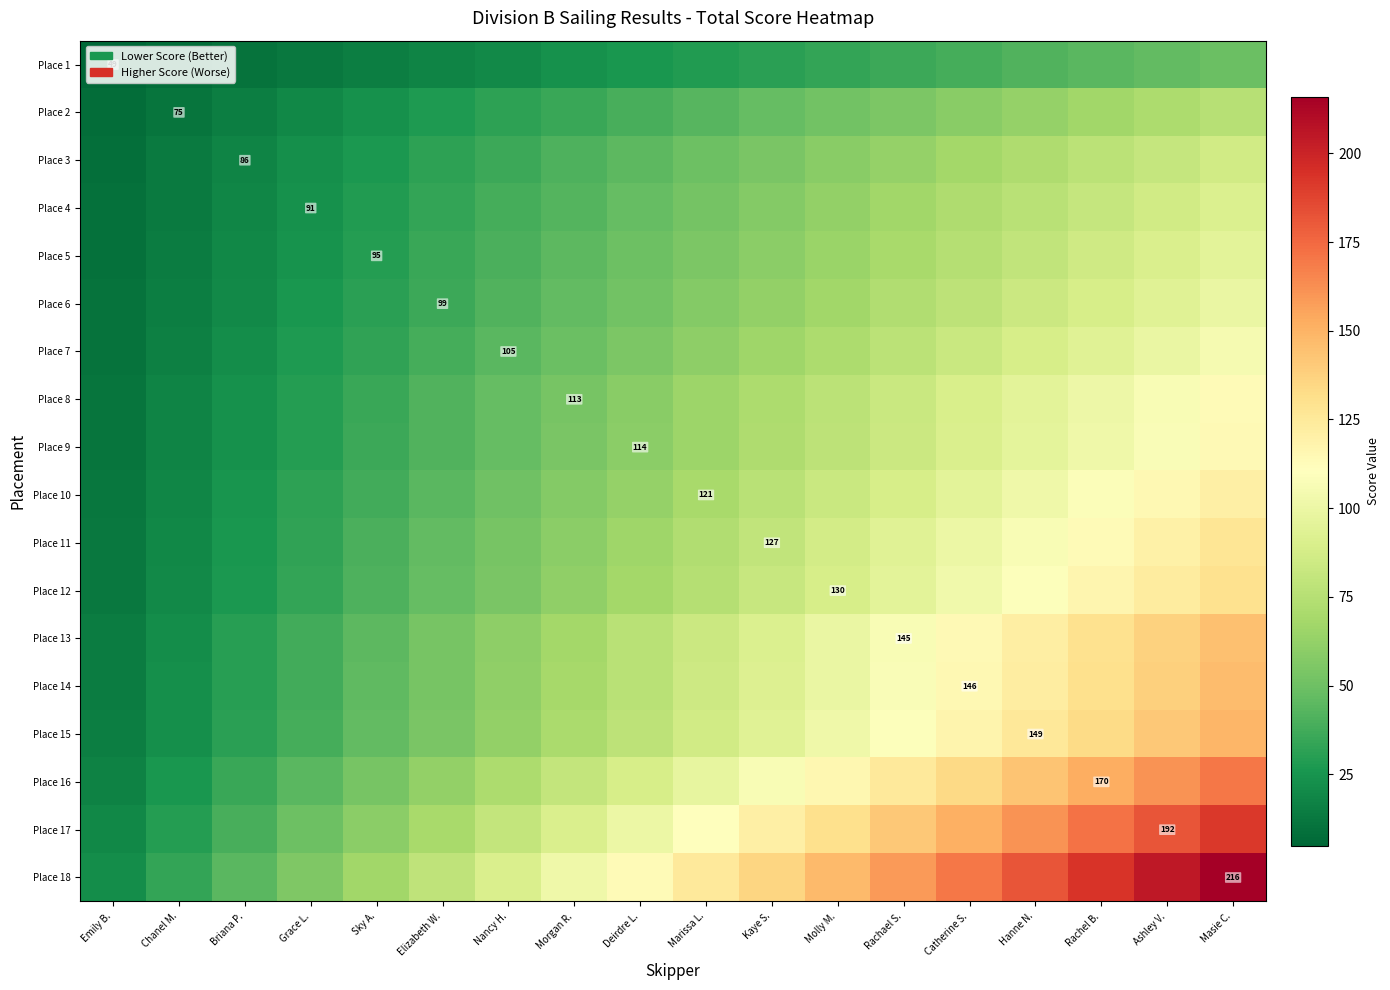

Between Hanne N. and Masie C., which series saw the biggest shift?

Place 18